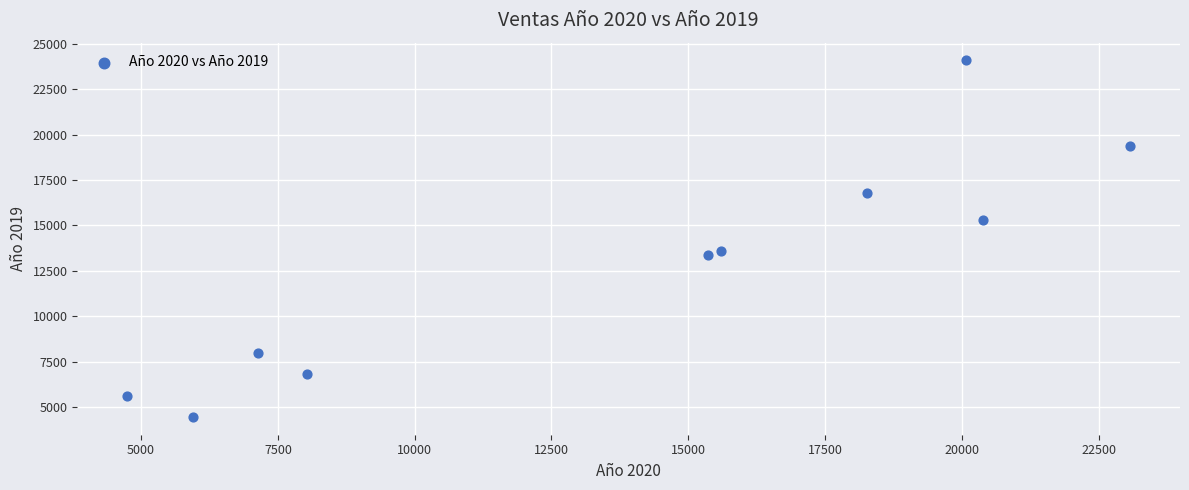

What is the range of Y values (max minus min)?

19621.5